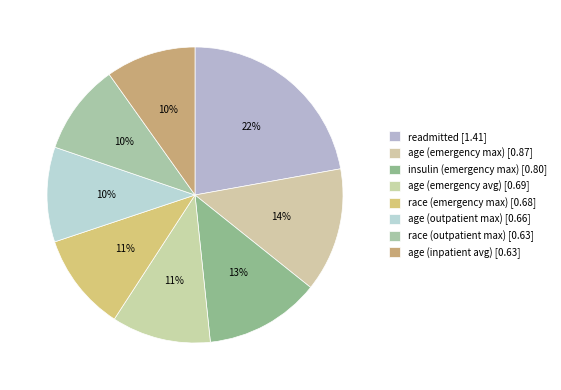

Combined, what portion of the pie is age (inpatient avg) and readmitted?

32.0%